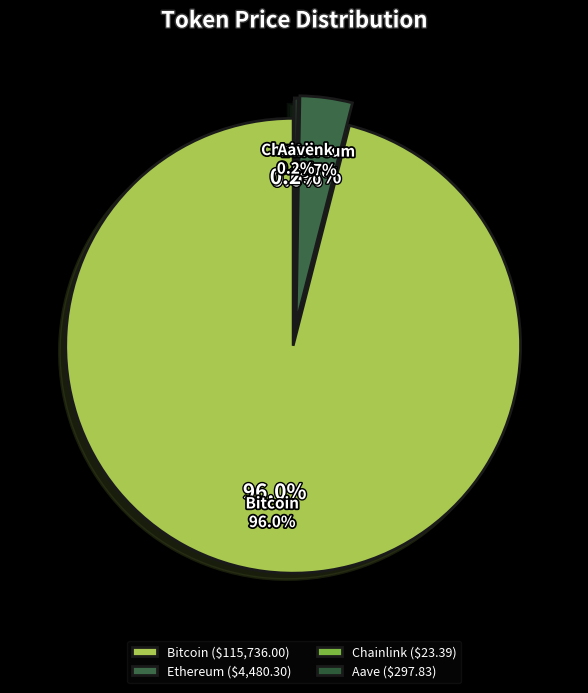

To the nearest percent, what percentage of the pie is Bitcoin?

96%